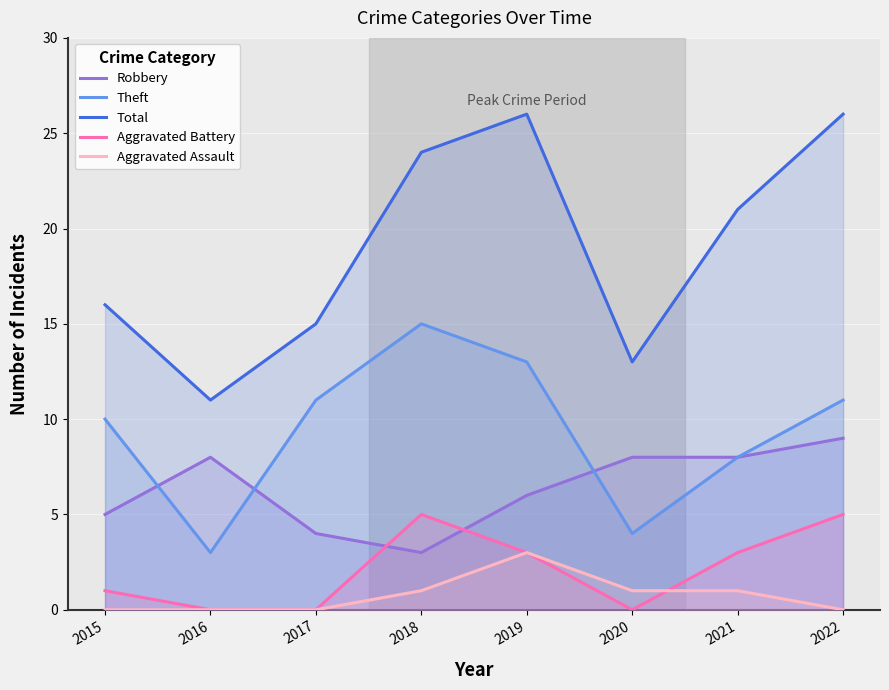

How many categories are shown in the chart?

8